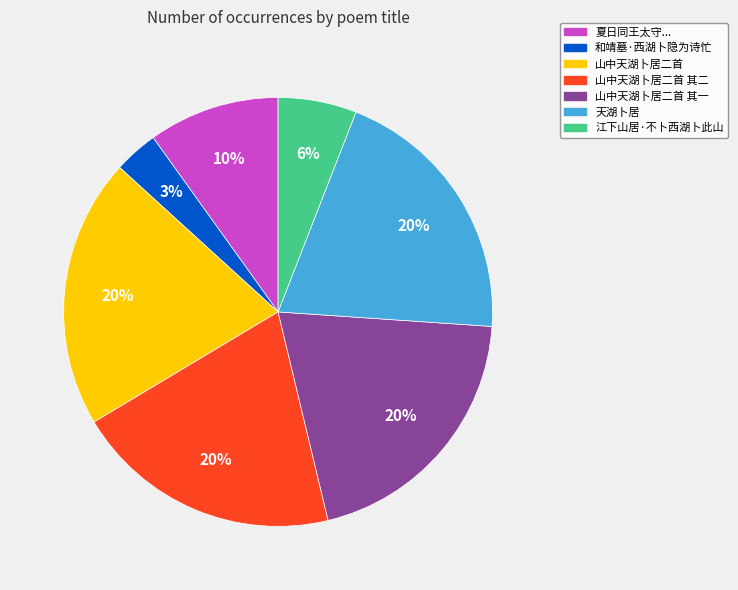

To the nearest percent, what is the average slice percentage?

14%